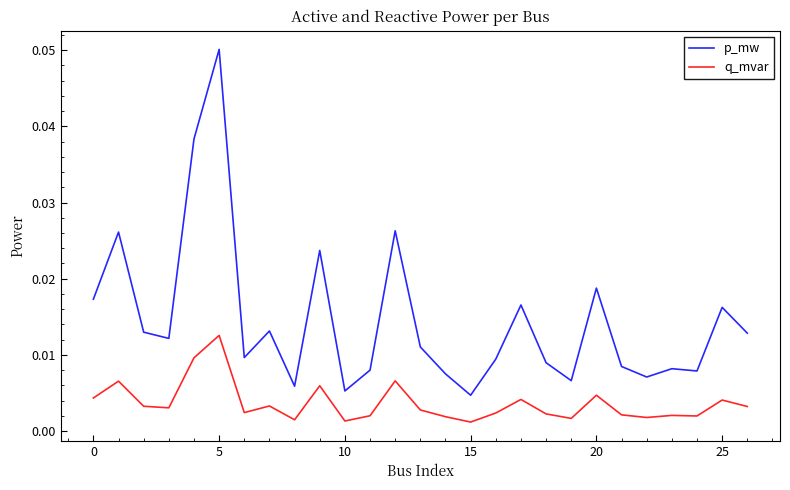

Which series has the largest total across all categories?

p_mw